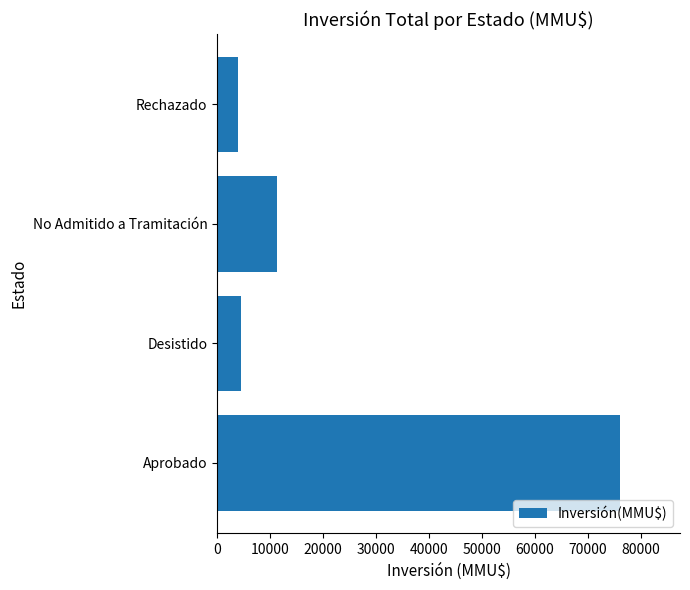

What is the change in value from Desistido to No Admitido a Tramitación?

+6978